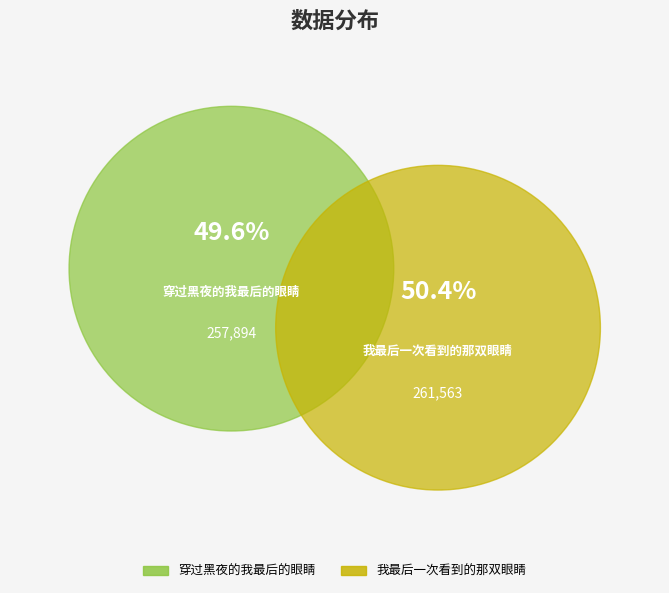

The 穿过黑夜的我最后的眼睛 slice represents 50% of the pie. True or false?

True